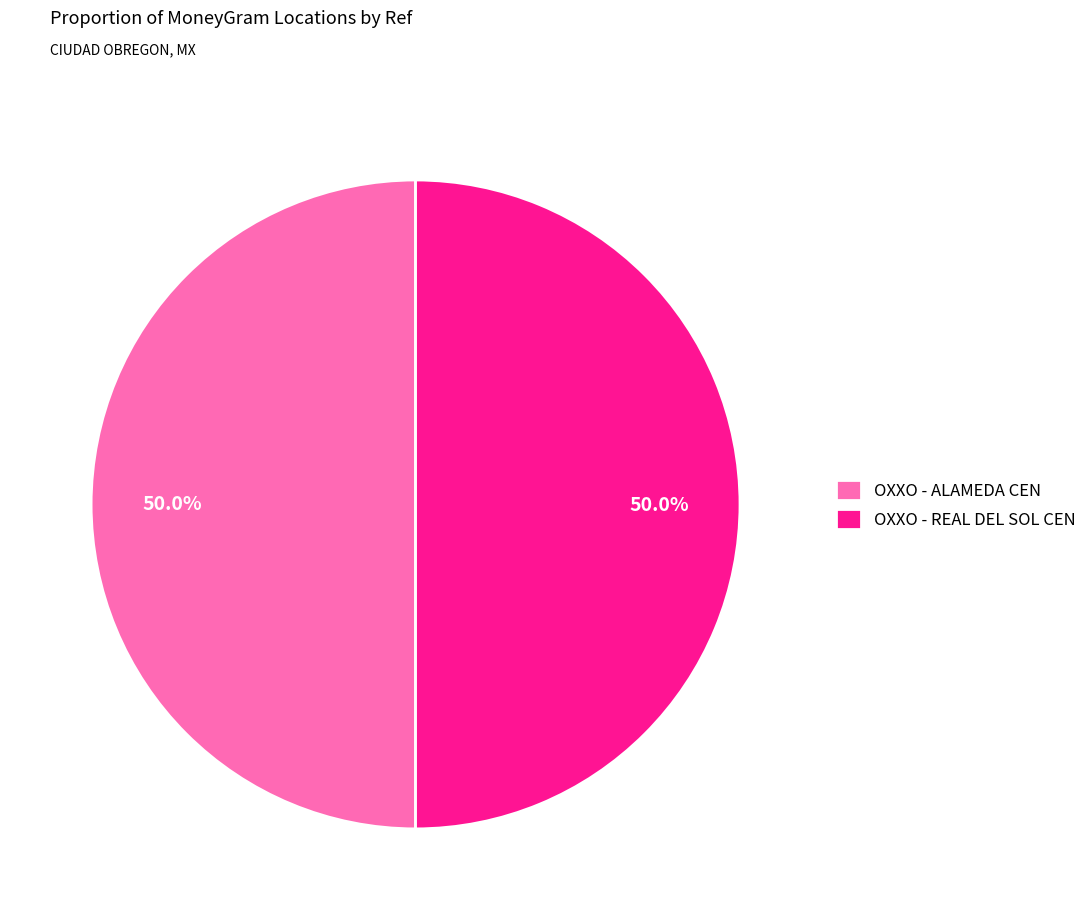

To the nearest percent, what is the combined percentage of OXXO - ALAMEDA CEN and OXXO - REAL DEL SOL CEN?

100%